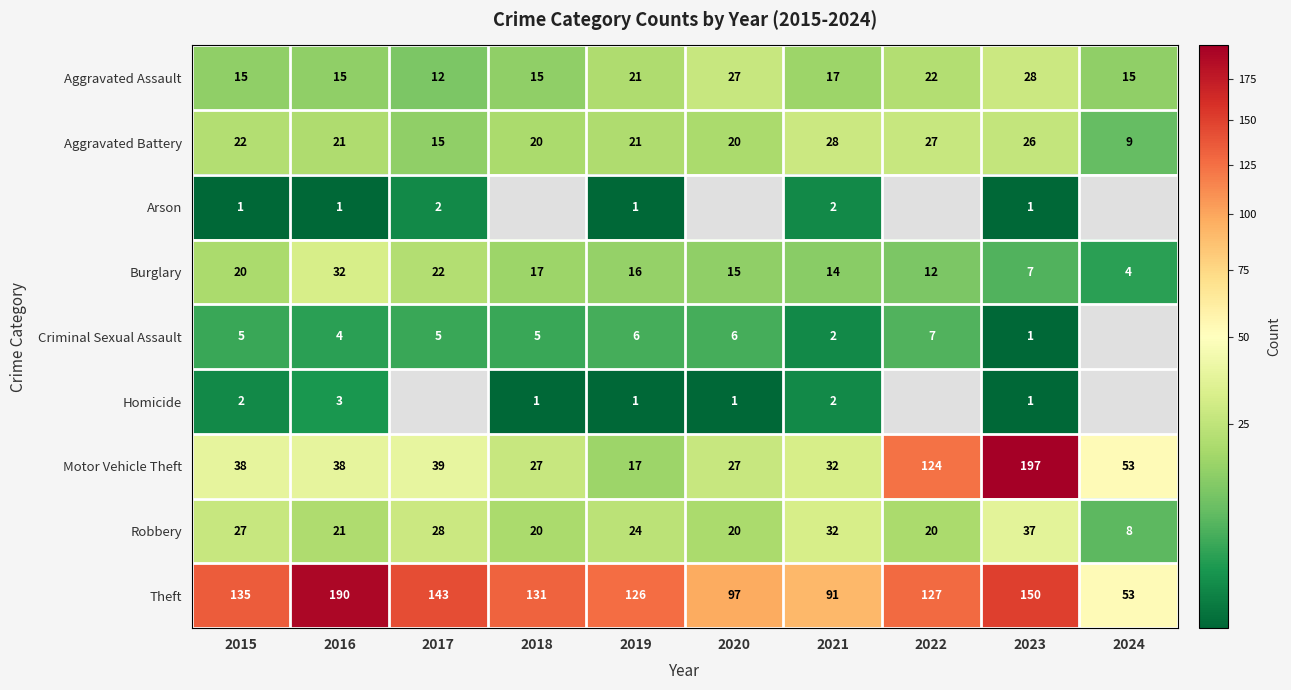

At how many categories does at least one series exceed 192?

1